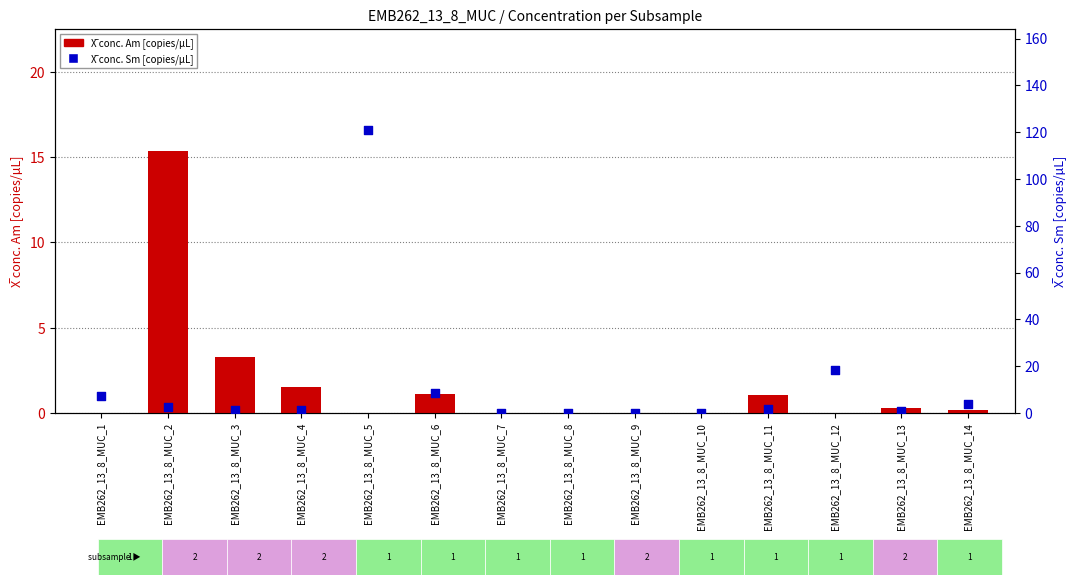

What is the total value across all series at EMB262_13_8_MUC_6?

9.5